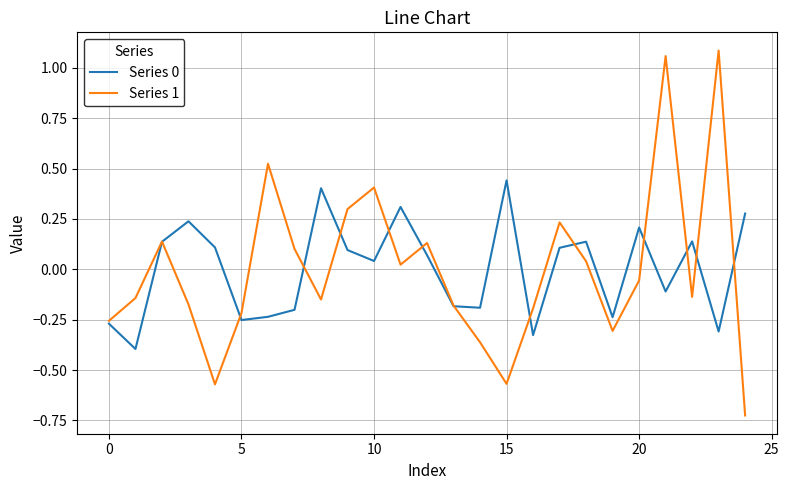

Which series has the largest range (max minus min)?

Series 1